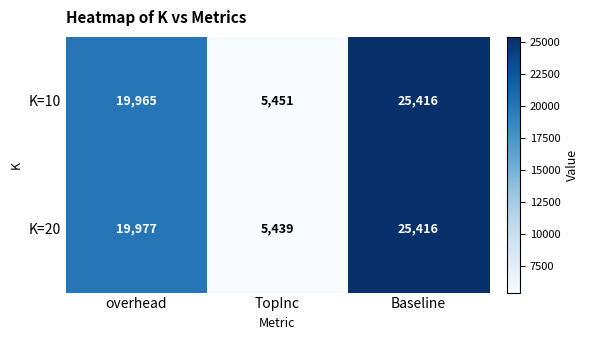

What is the difference between the K=20 values at overhead and Baseline?

5439